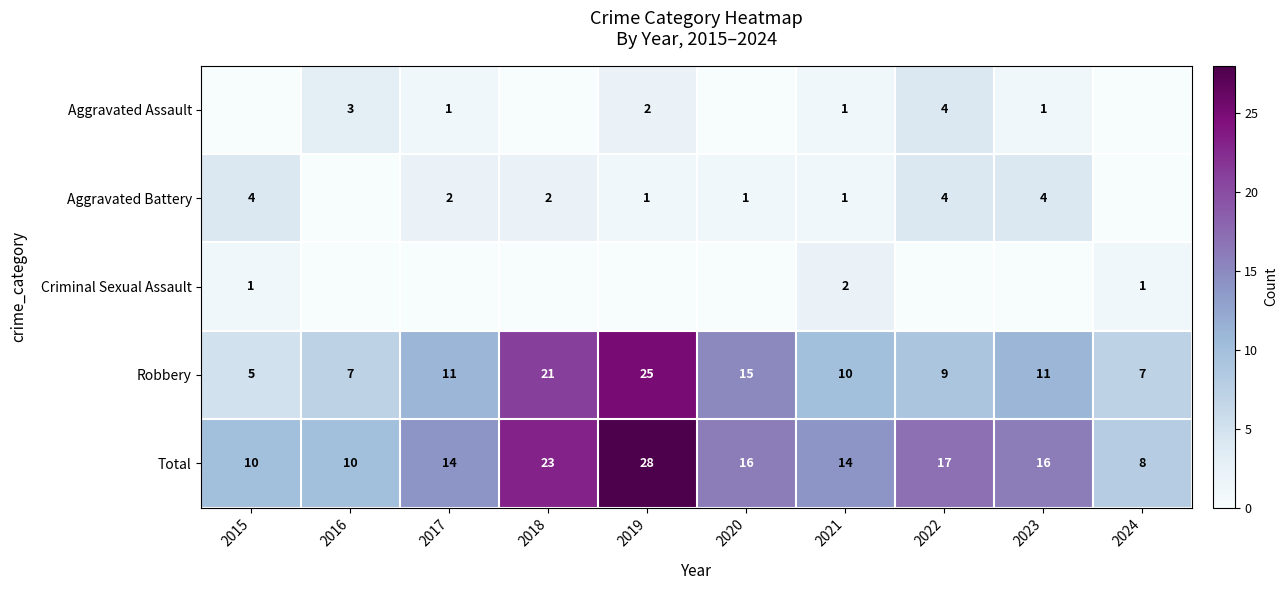

At which label does Total first exceed 16?

2018